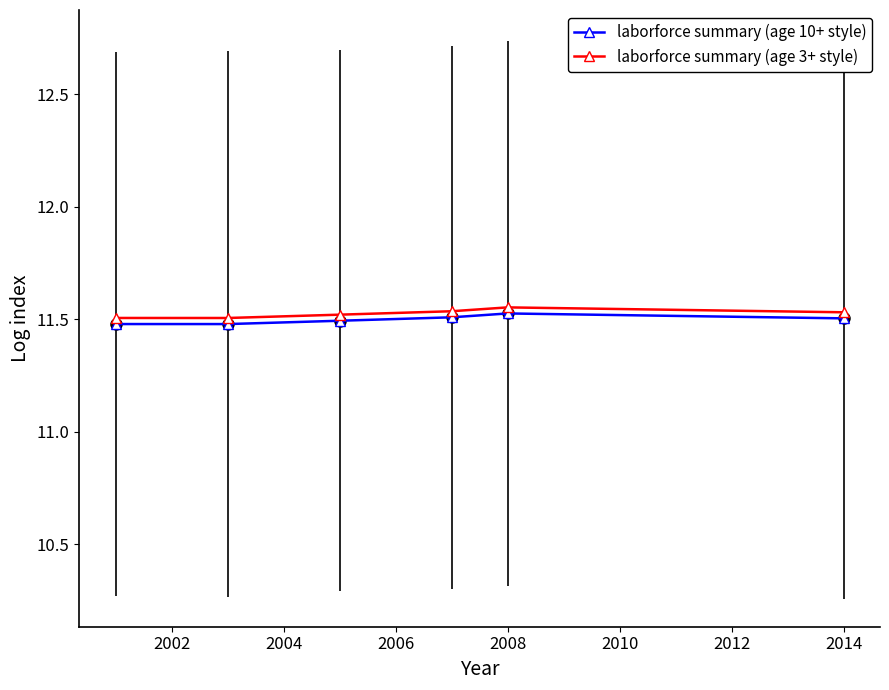

Which series has the widest spread of values?

laborforce summary (age 10+ style)